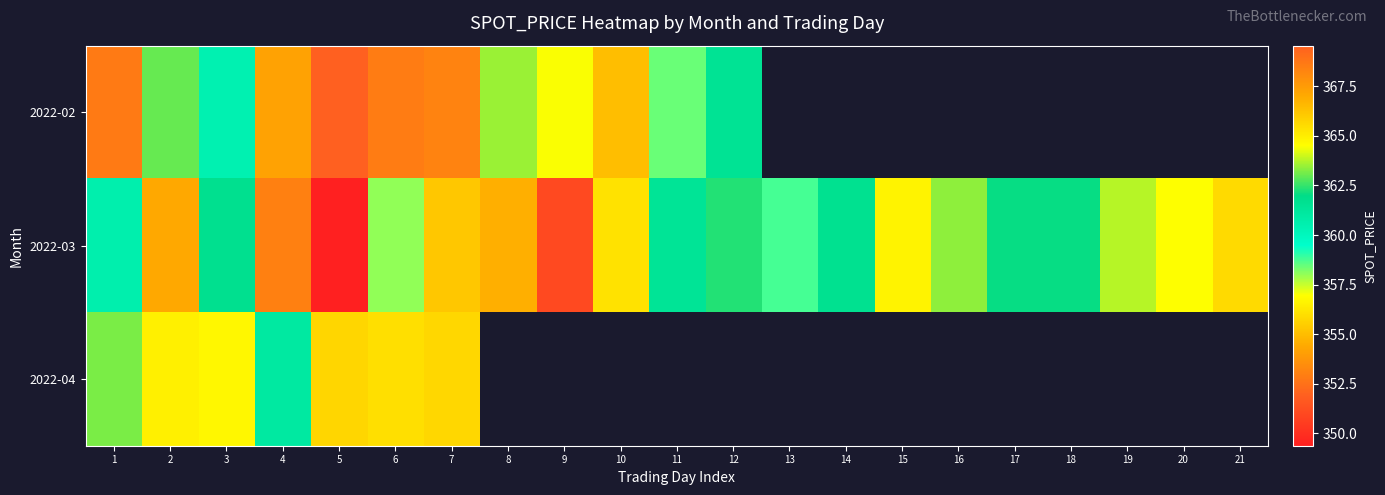

At how many categories does at least one series exceed 365?

7